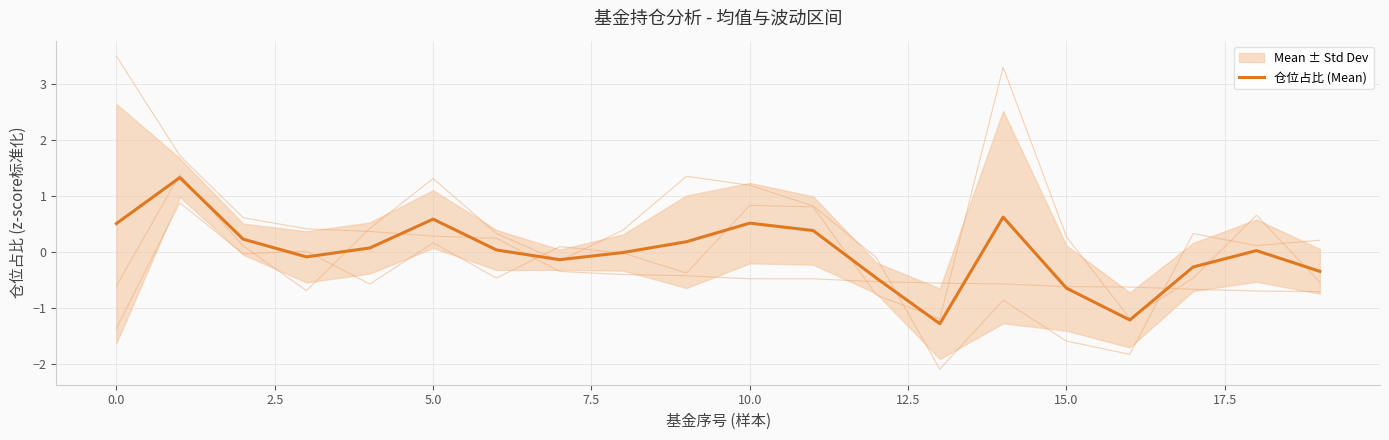

Read the value at 13.

-1.3